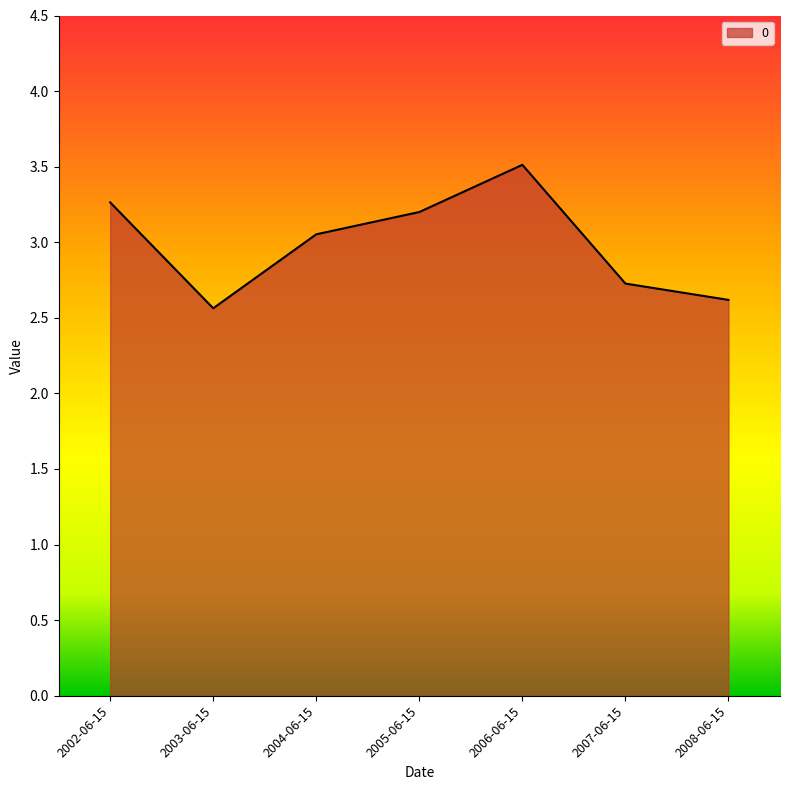

Where is the first local minimum?

2003-06-15